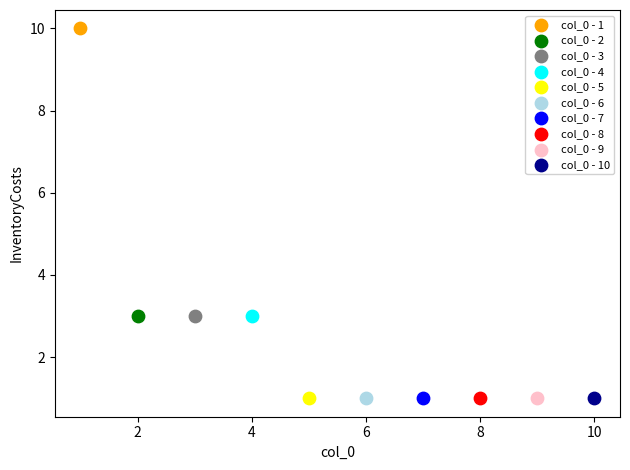

What are all the series names shown in the legend?

col_0 - 1, col_0 - 2, col_0 - 3, col_0 - 4, col_0 - 5, col_0 - 6, col_0 - 7, col_0 - 8, col_0 - 9, col_0 - 10